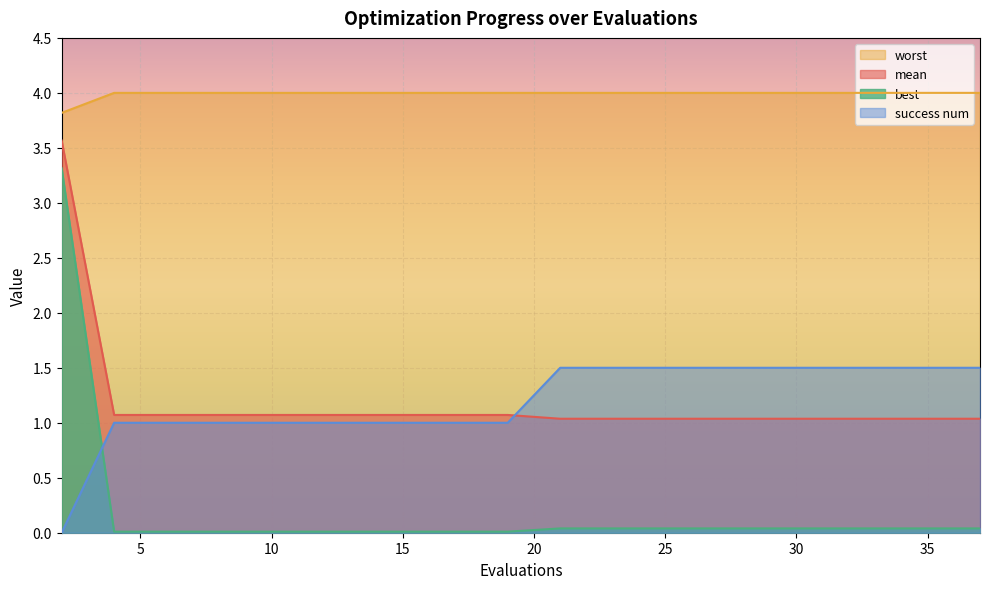

Rank the series by their maximum value, from highest to lowest.

worst, mean, best, success num